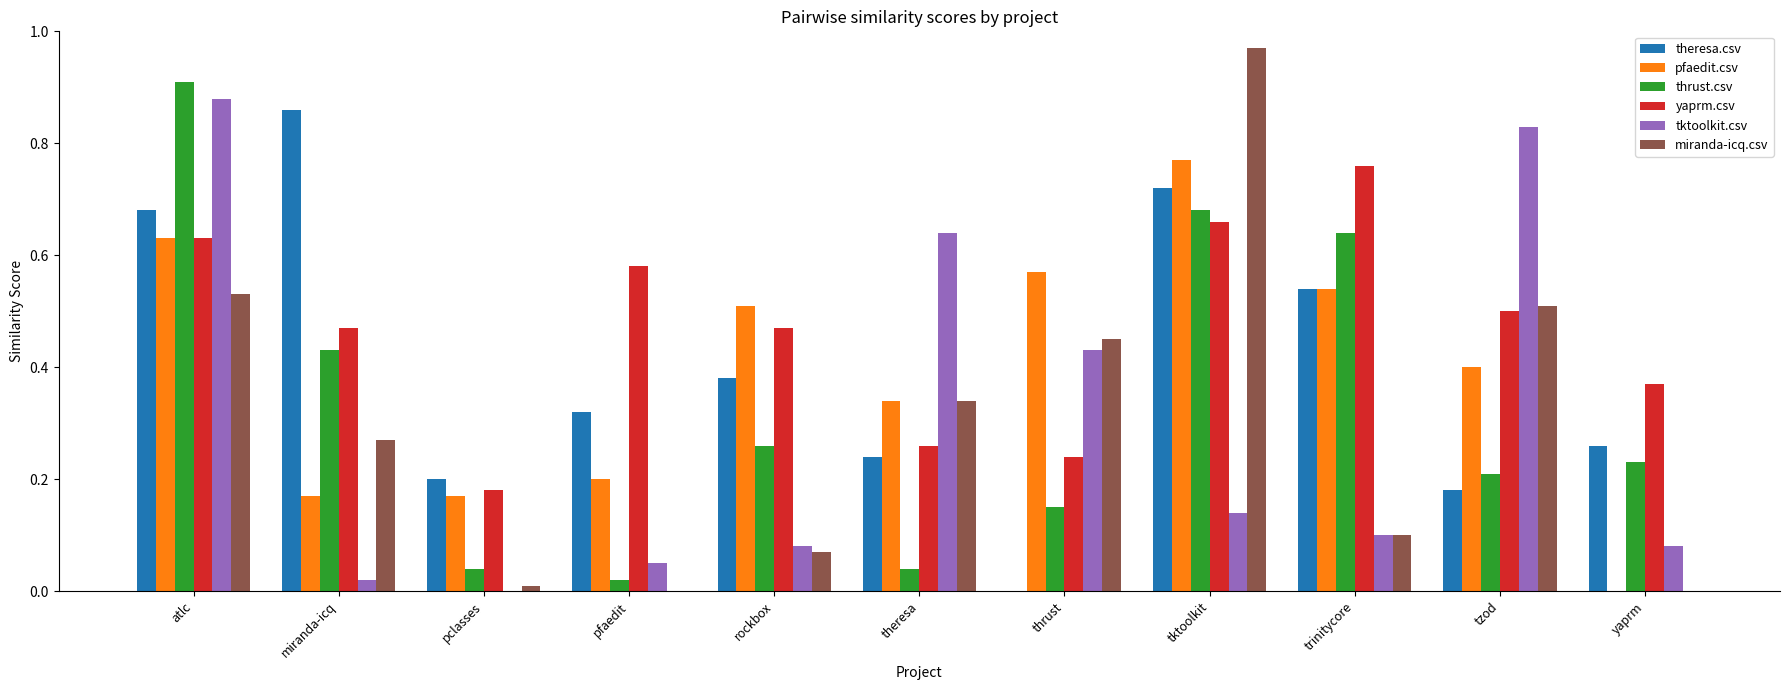

Which series changed the most between pclasses and trinitycore?

thrust.csv